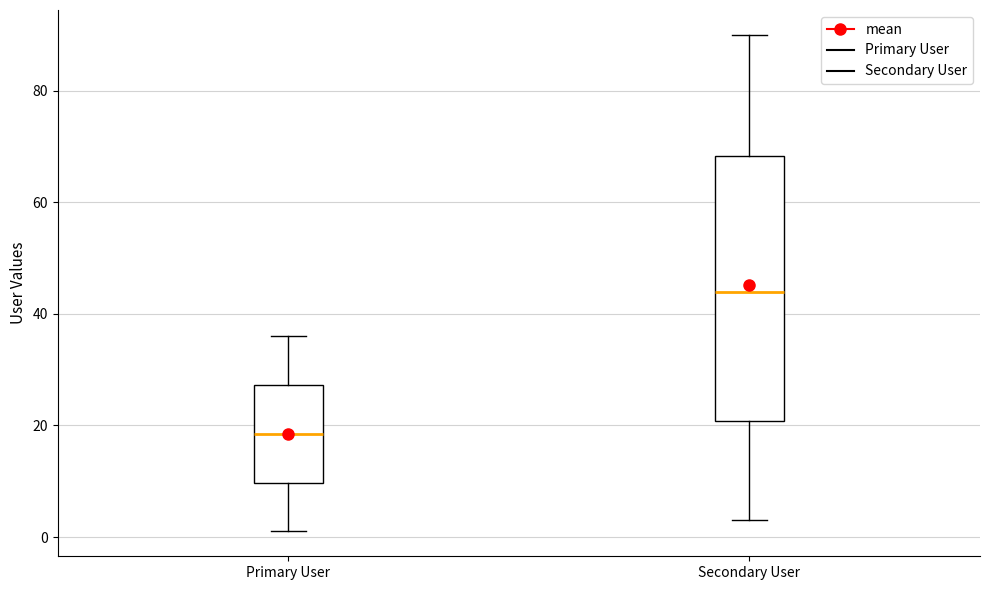

Comparing the boxes themselves (not the whiskers), which one is the tallest?

Secondary User